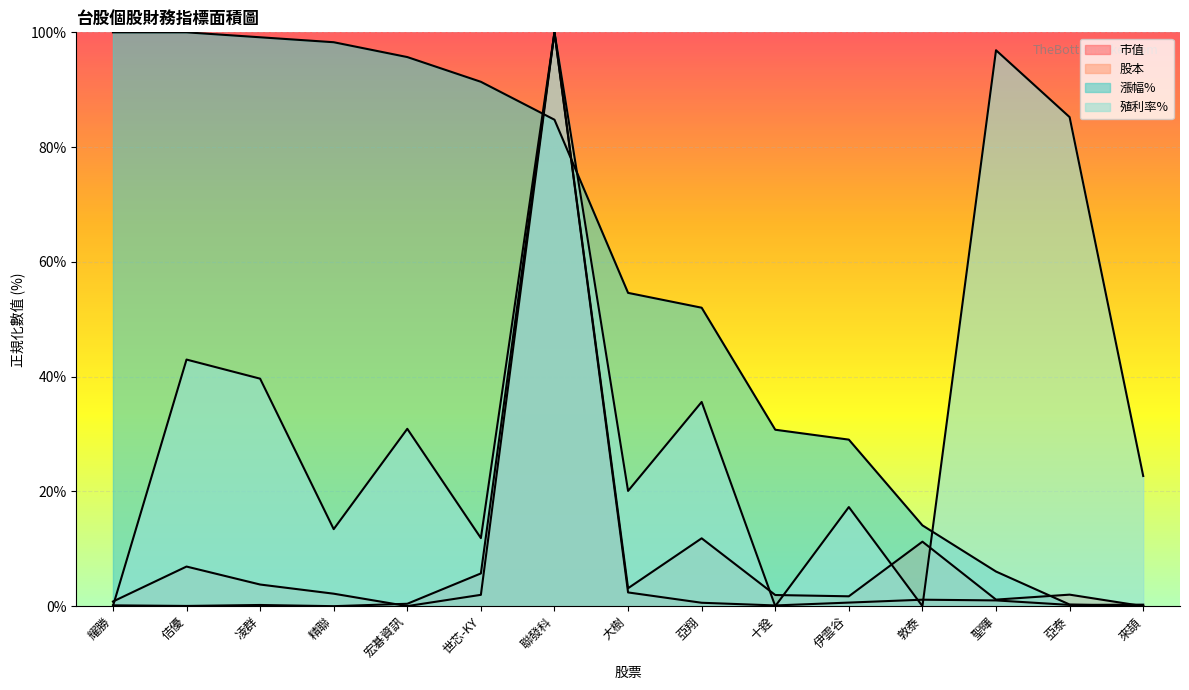

What is the label of the 1st point from the right?

來頡